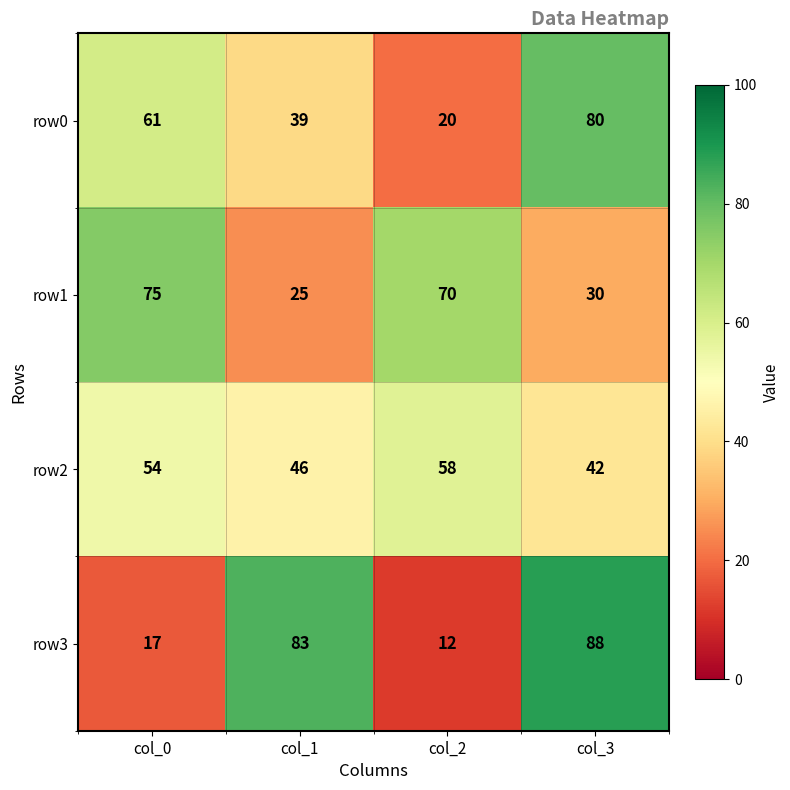

At how many categories does at least one series exceed 46?

4